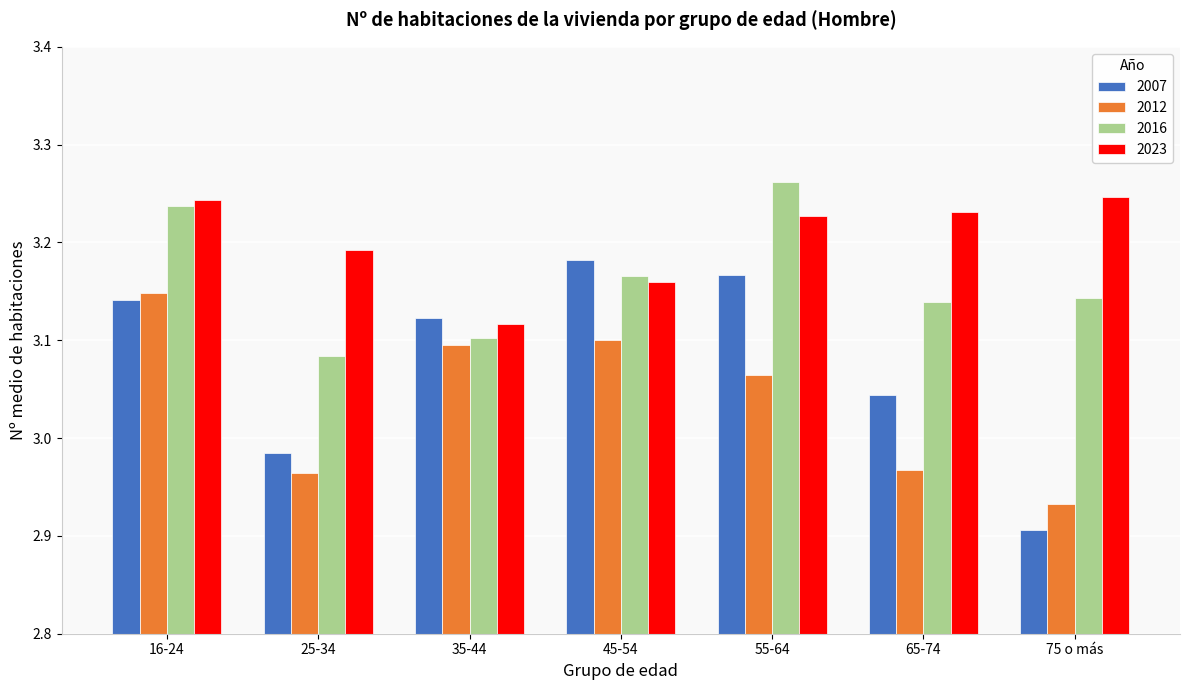

Rank the series at 65-74 from highest to lowest value.

2023, 2016, 2007, 2012